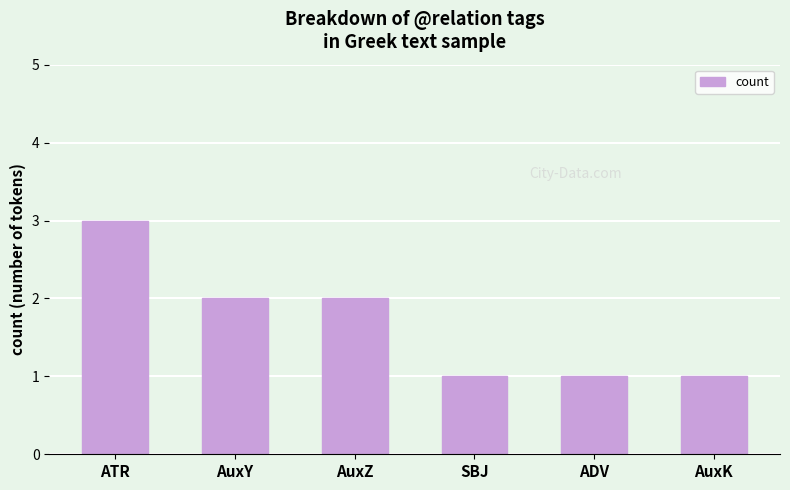

What is the difference between the second highest and second lowest values?

1